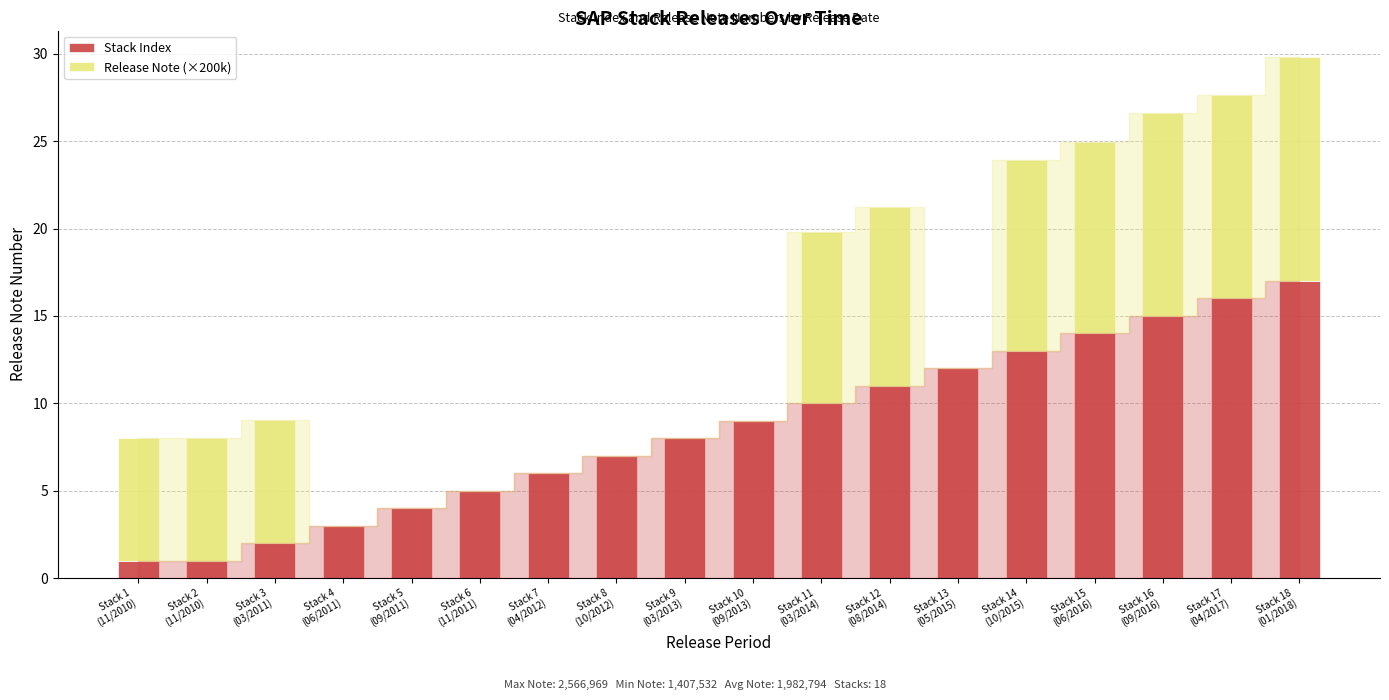

What is the highest value of the Stack Index series?

17.0